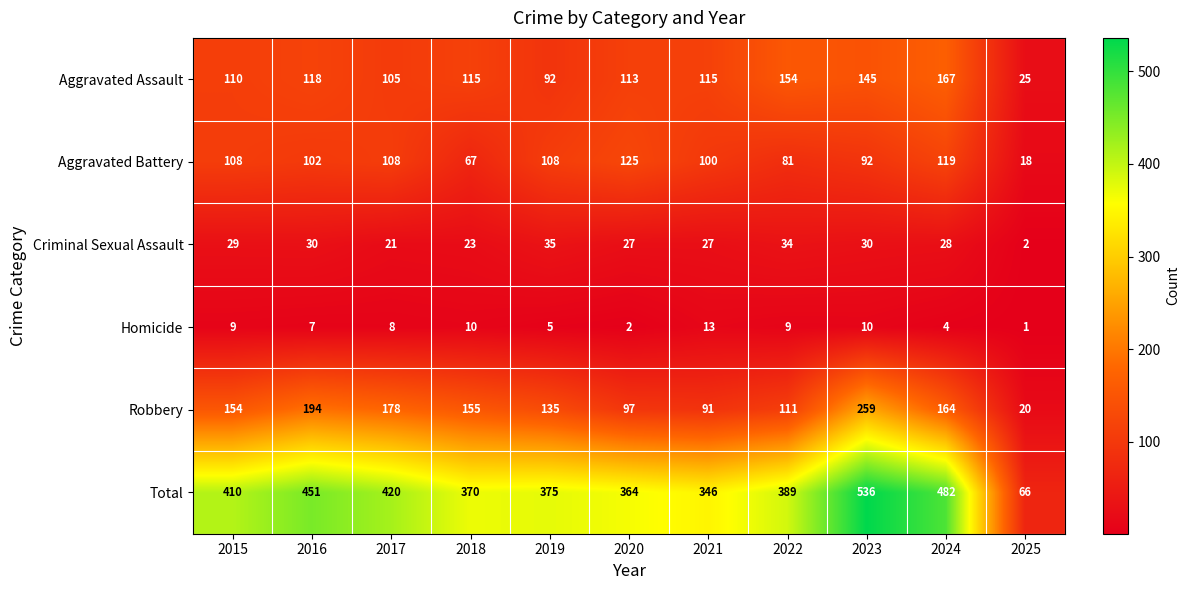

Is the value of Robbery at 2016 greater than the value of Total at 2015?

No